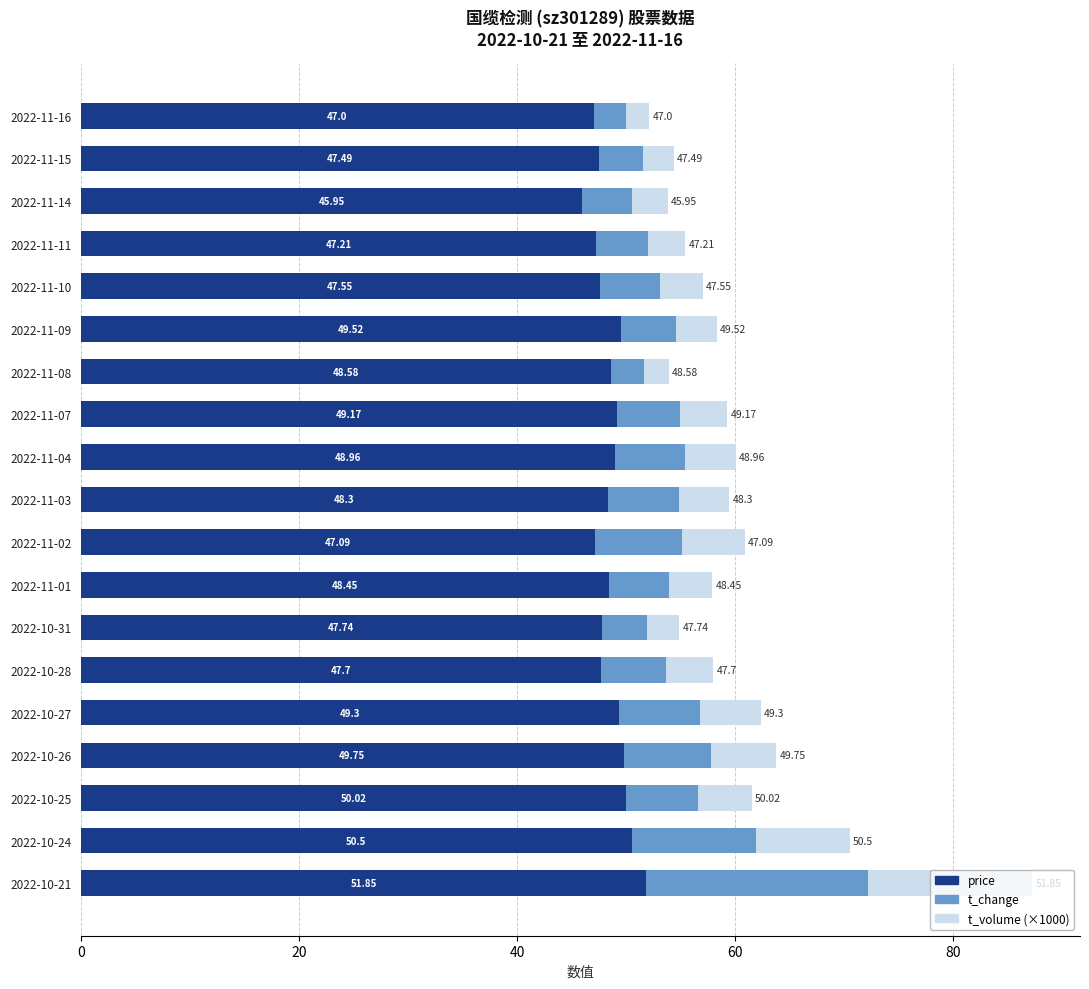

What is the total value across all series at 2022-11-03?

59.5